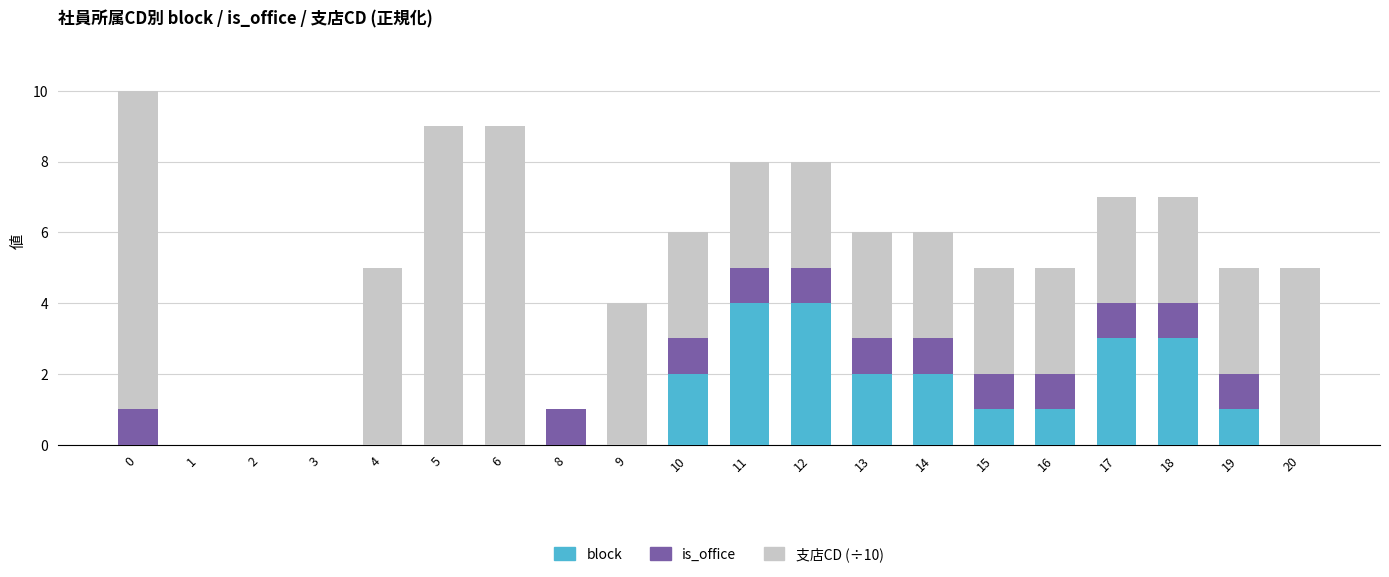

What is the sum of all block values?

23